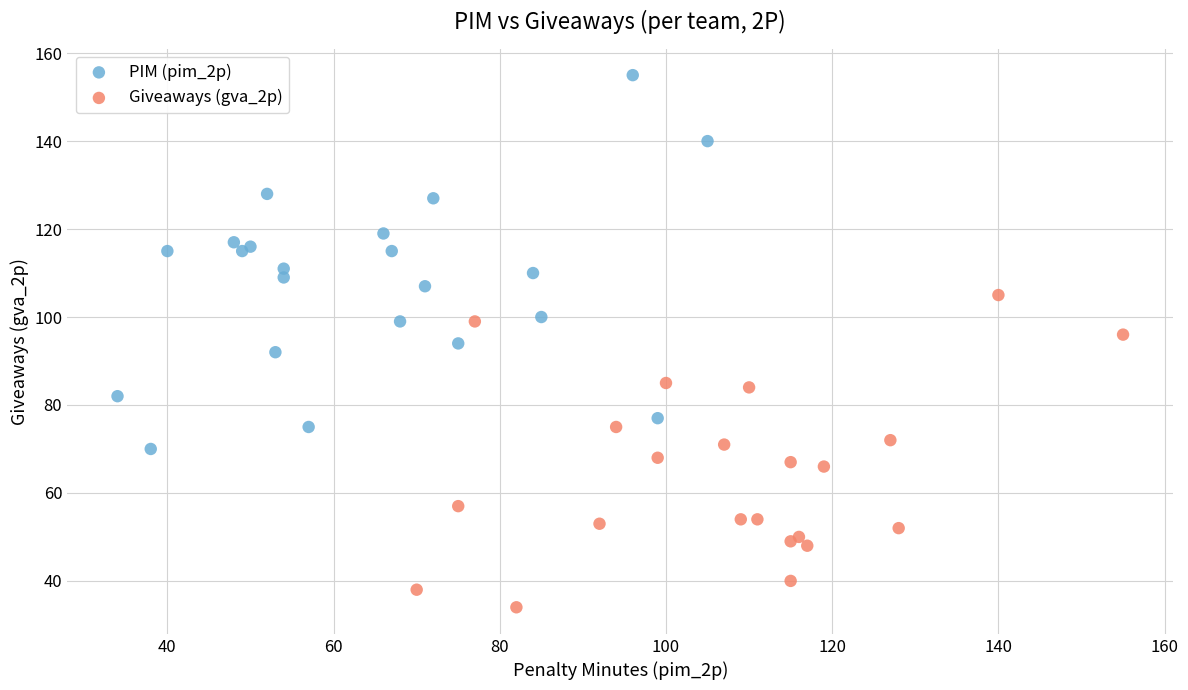

Which series contains the highest Y value?

PIM (pim_2p)